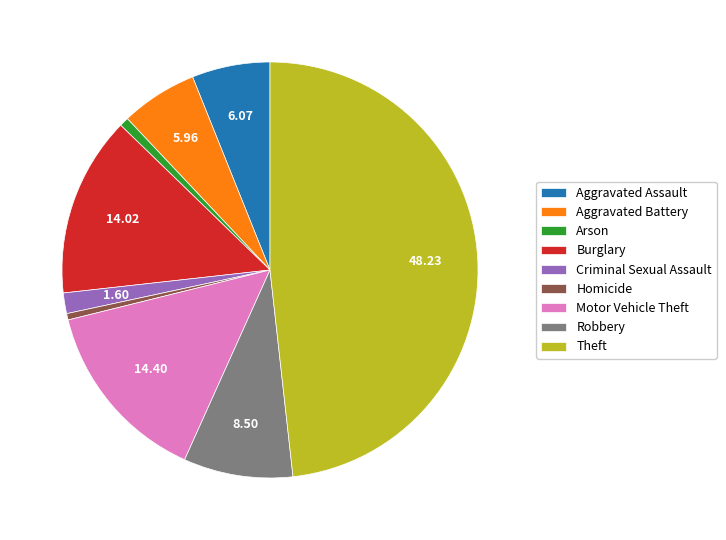

Which category has the biggest portion of the pie?

Theft